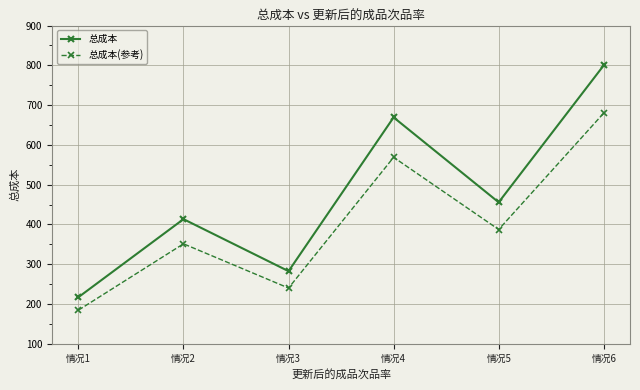

Reading left to right, what are all the values shown in this chart?

总成本: 情况1=217.3	情况2=413.5	情况3=282.7	情况4=669.2	情况5=455.8	情况6=800.0
总成本(参考): 情况1=184.7	情况2=351.4	情况3=240.3	情况4=568.8	情况5=387.4	情况6=680.0